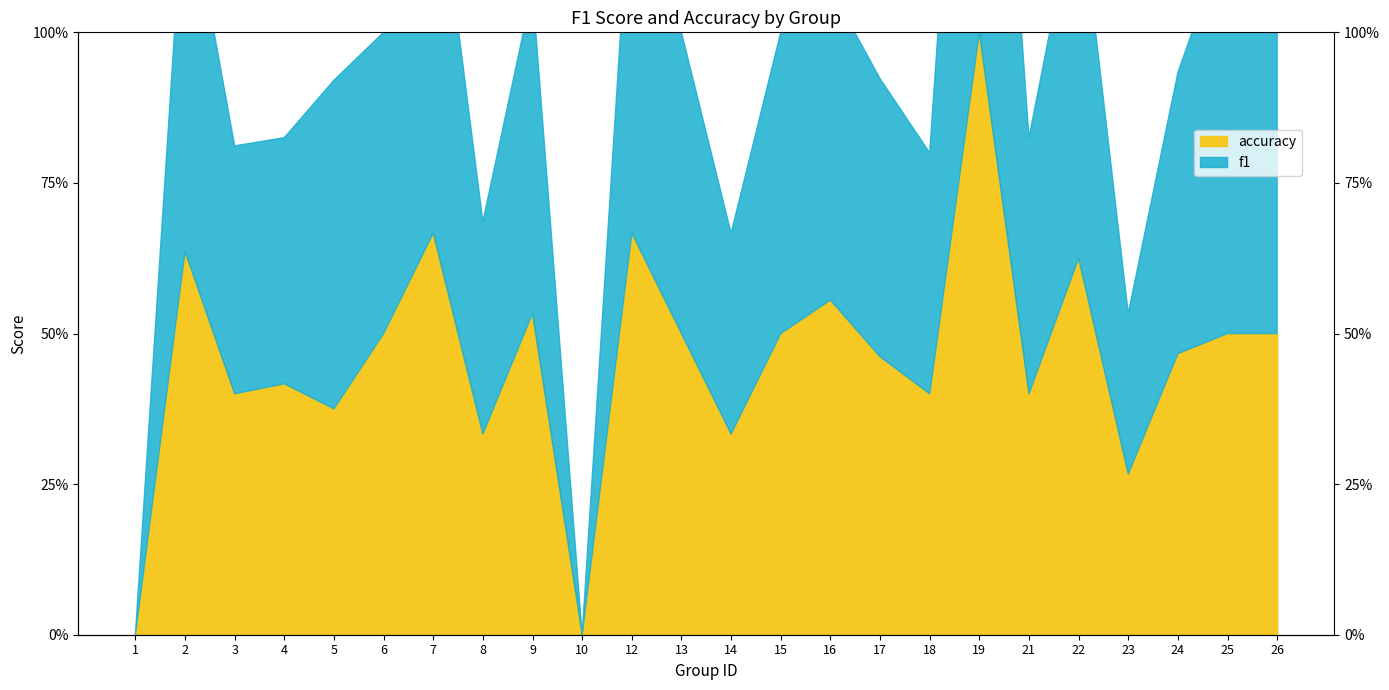

Count the values in the range 0 to 1.

24